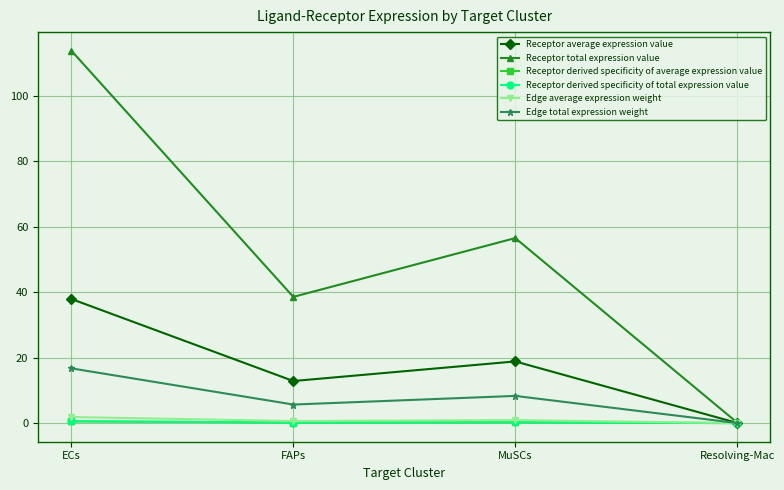

The value of Edge average expression weight at ECs is 2.7. True or false?

False